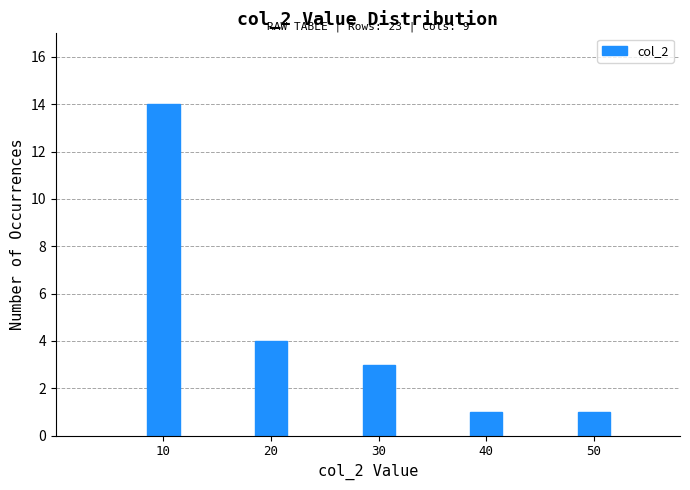

Reading left to right, what are all the values shown in this chart?

14	4	3	1	1